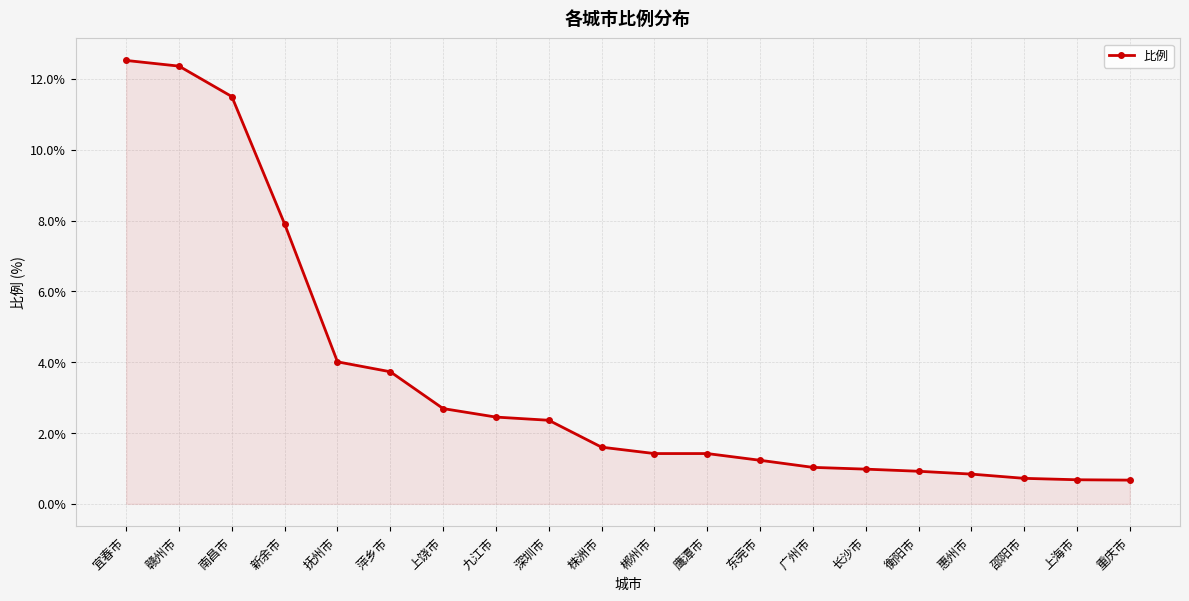

What is the maximum value shown in the chart?

12.5